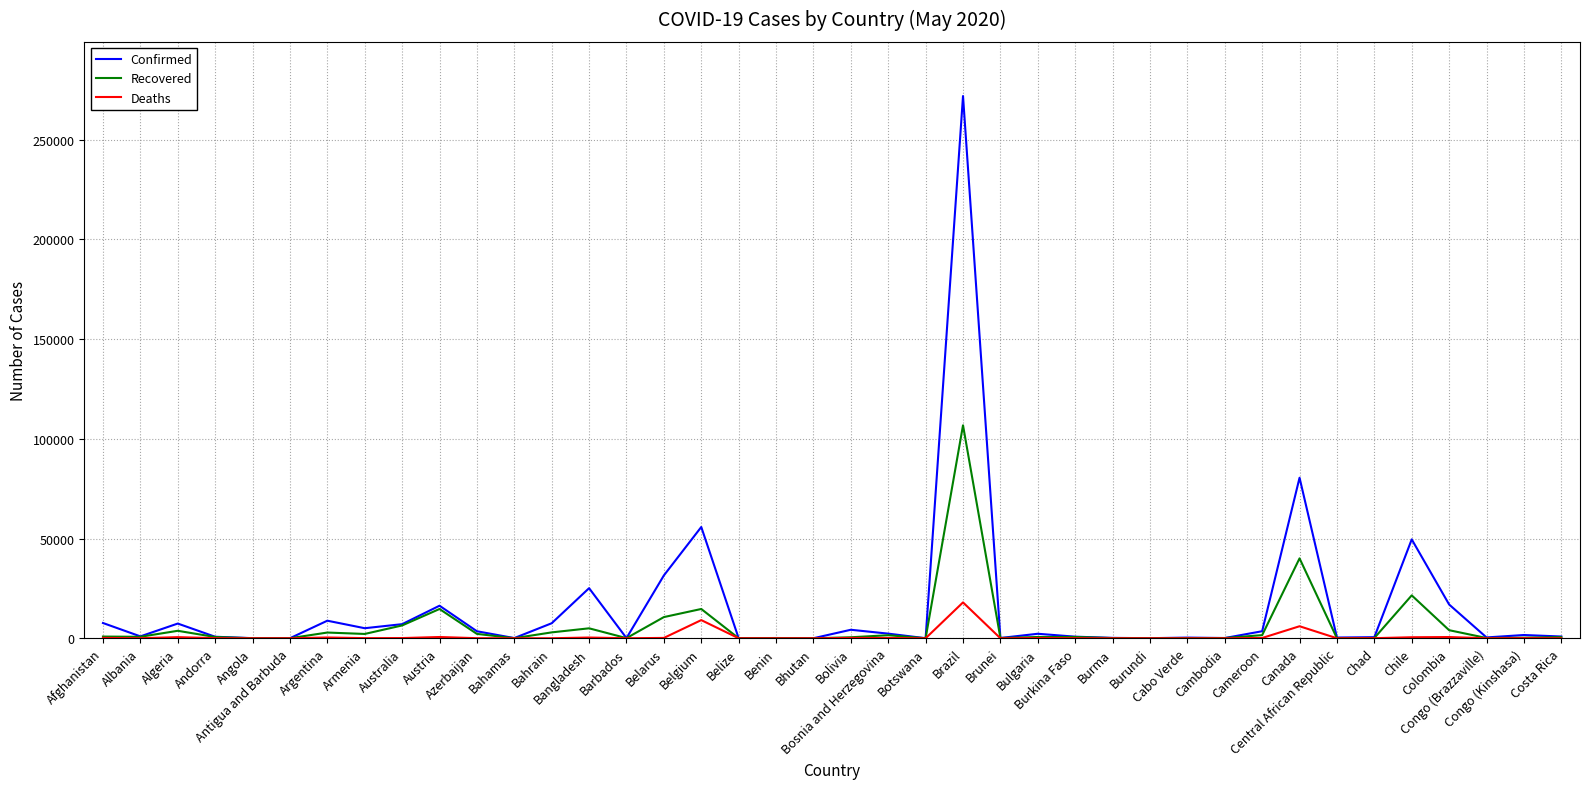

Where does the Deaths series first go above 51?

Afghanistan